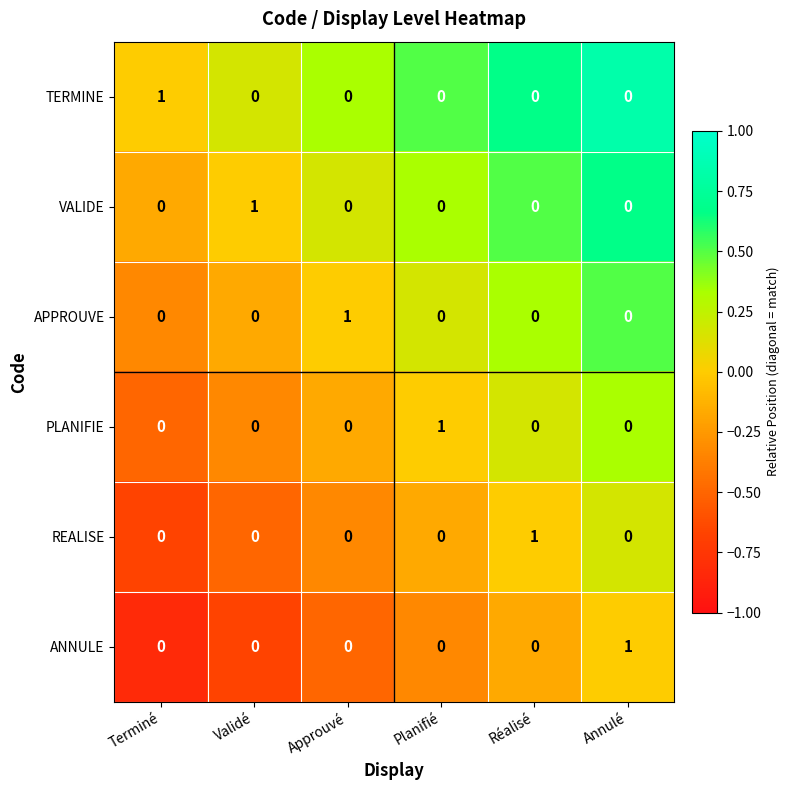

How many VALIDE values are between 0 and 1?

6